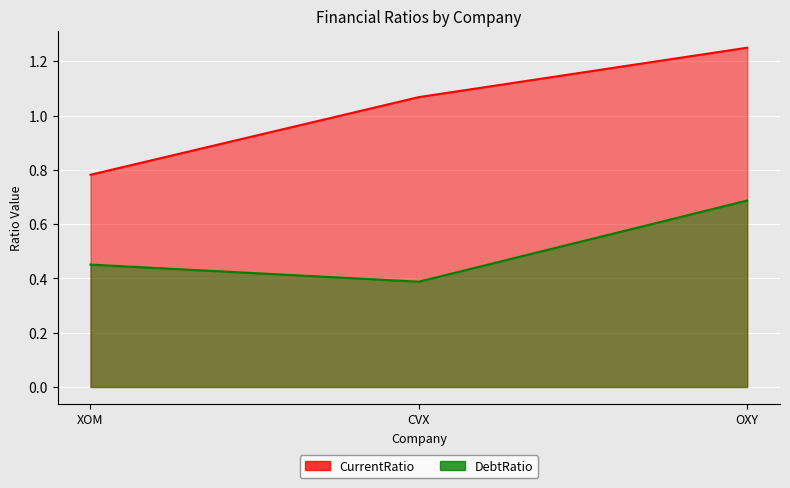

At which label does DebtRatio reach its minimum?

CVX